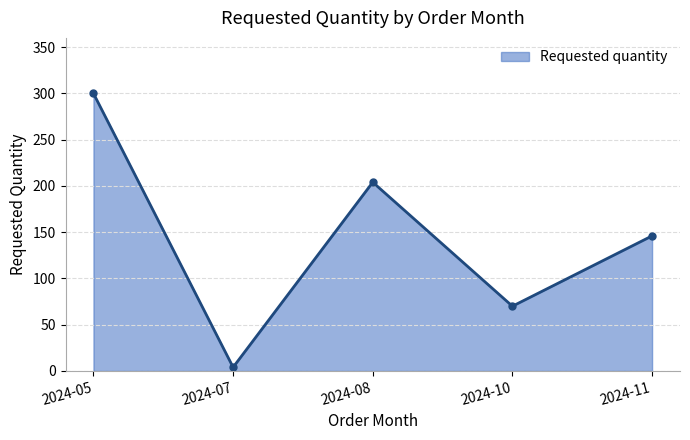

Reading right to left, extract all data points from this chart.

146	70	204	4	300